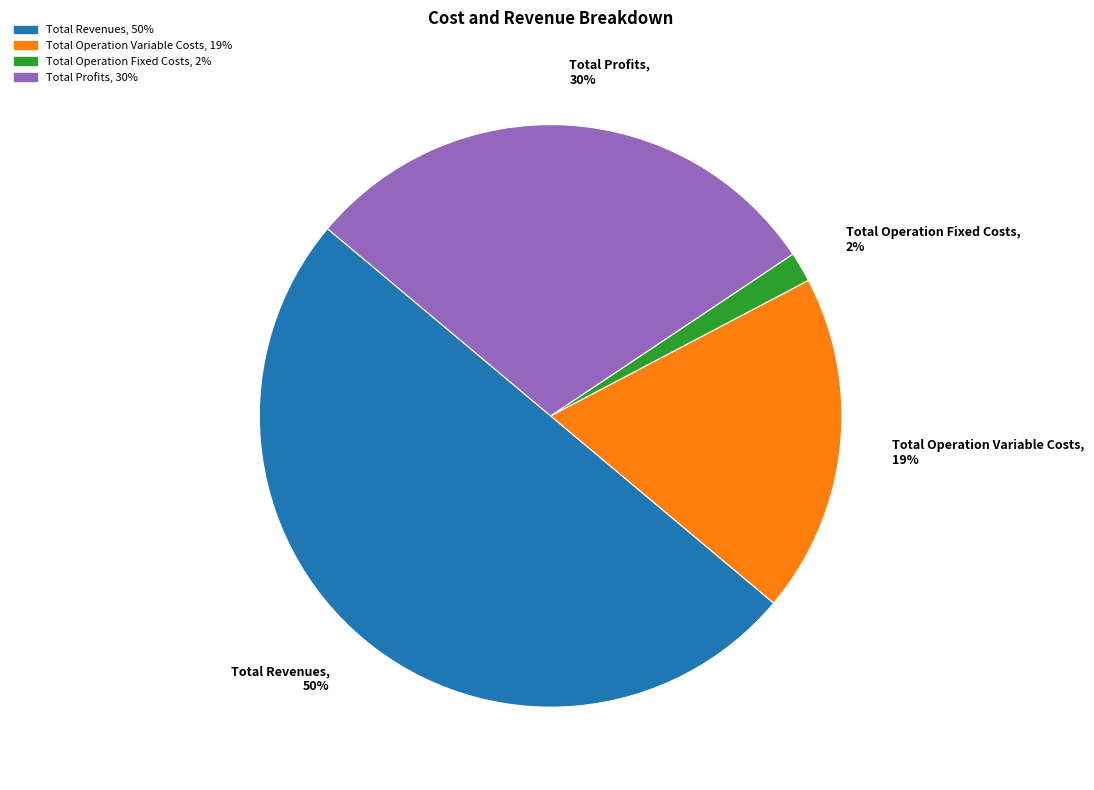

Approximately how many times larger is the value at Total Operation Variable Costs, 19% compared to Total Revenues, 50%?

0.4